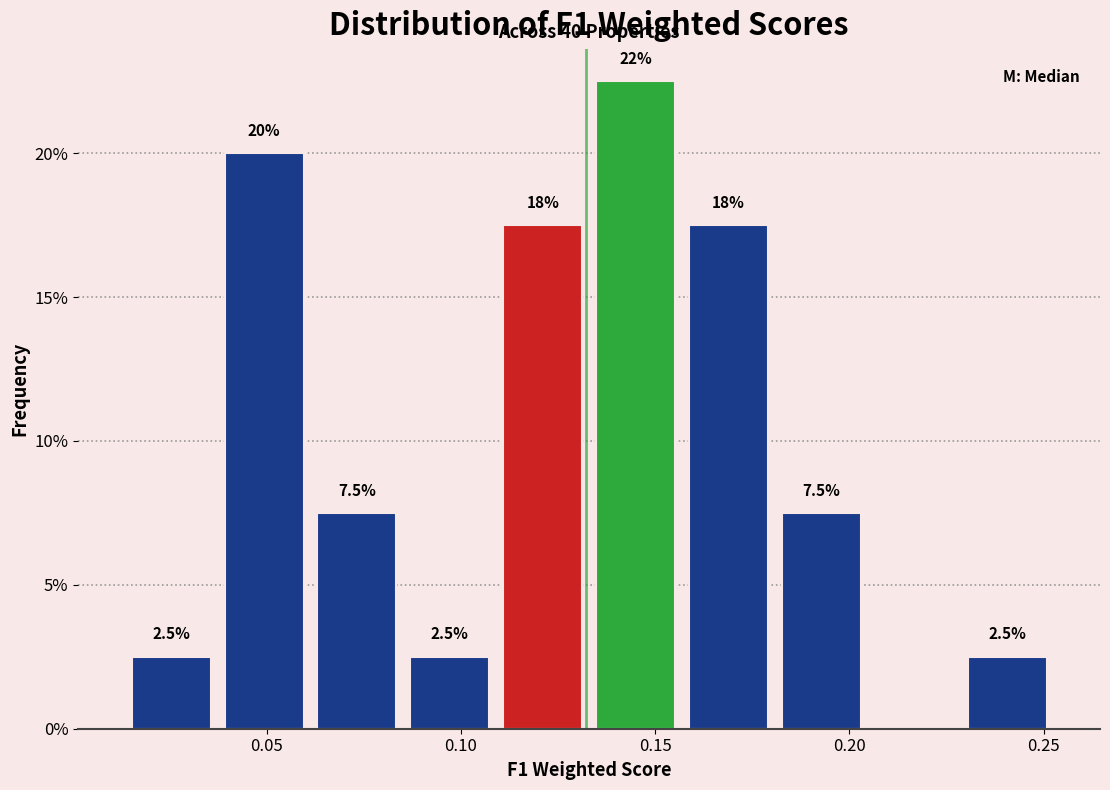

Which range on the x-axis has the tallest bar?

0.135 to 0.155